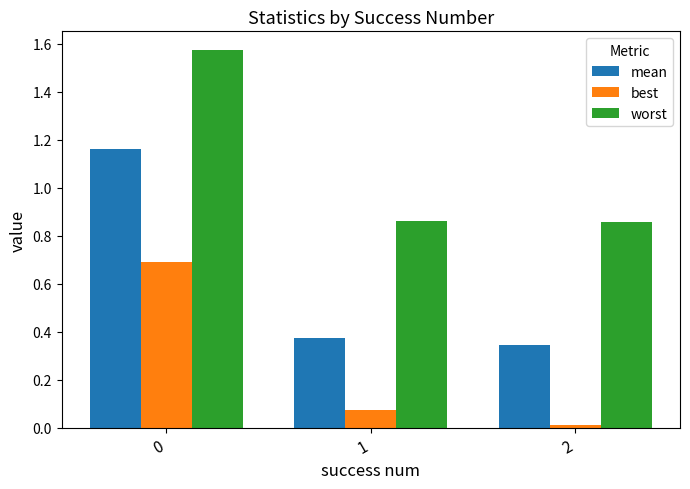

What is the maximum value for best?

0.7